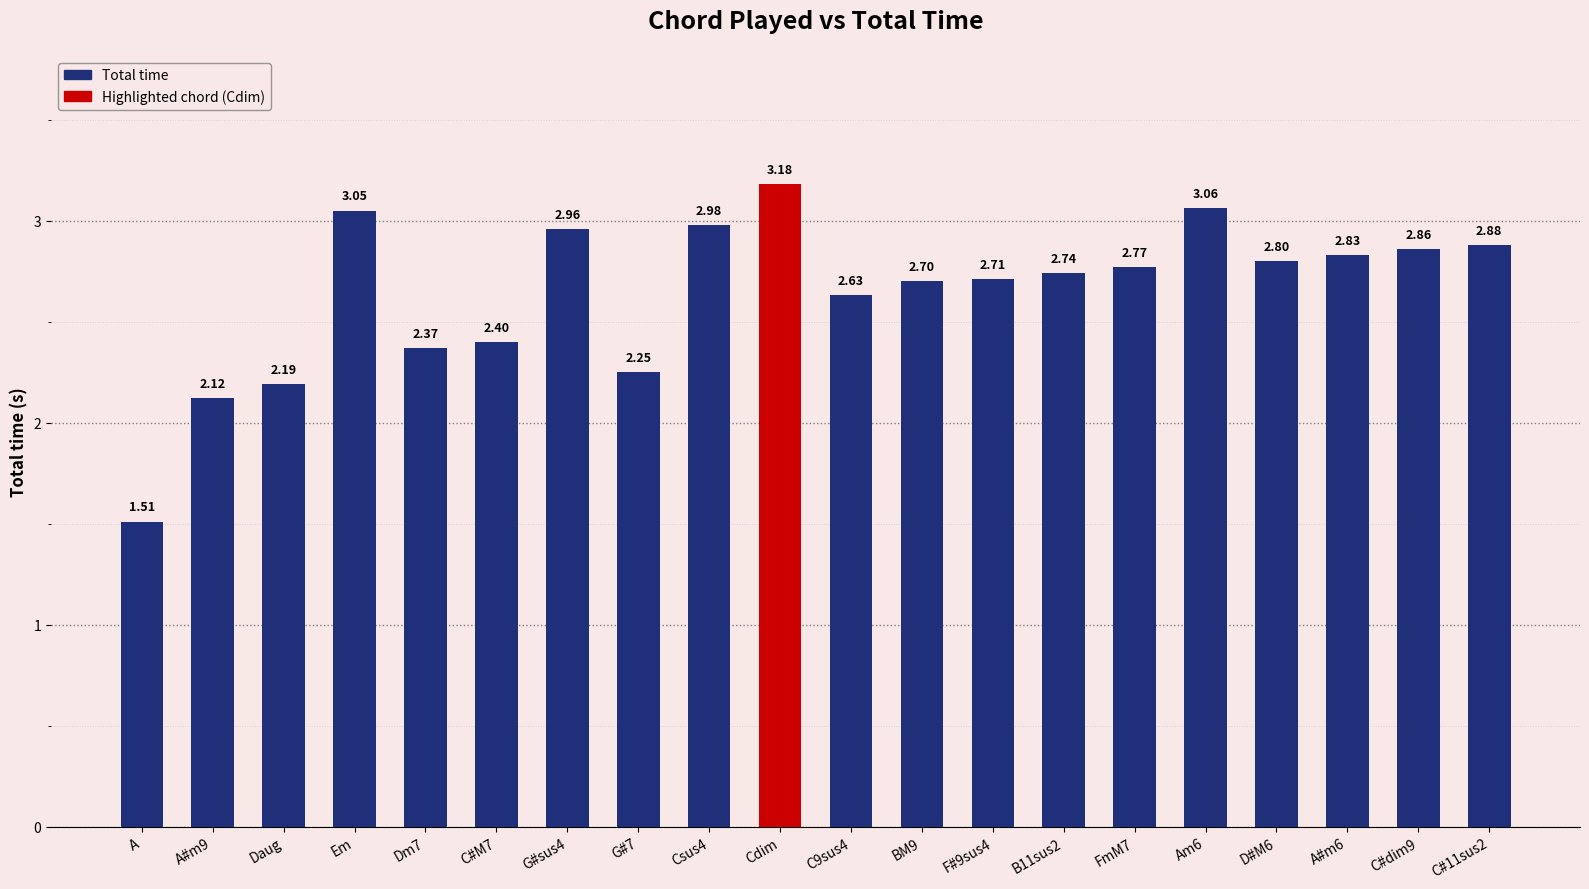

List the labels in order of value, largest first.

Cdim, Am6, Em, Csus4, G#sus4, C#11sus2, C#dim9, A#m6, D#M6, FmM7, B11sus2, F#9sus4, BM9, C9sus4, C#M7, Dm7, G#7, Daug, A#m9, A